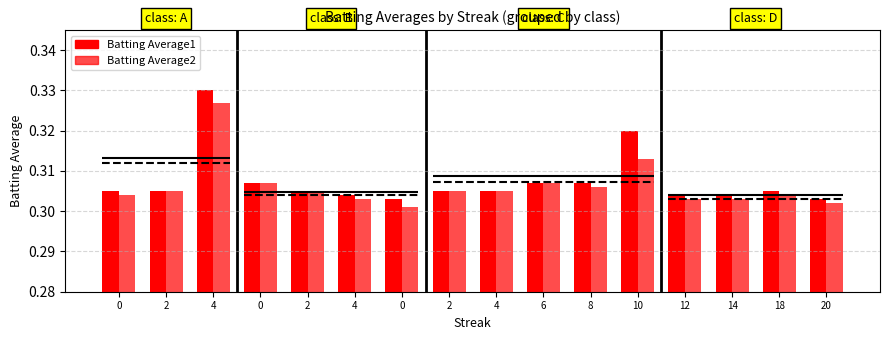

List the series in order of their overall mean, highest first.

Batting Average1, Batting Average2